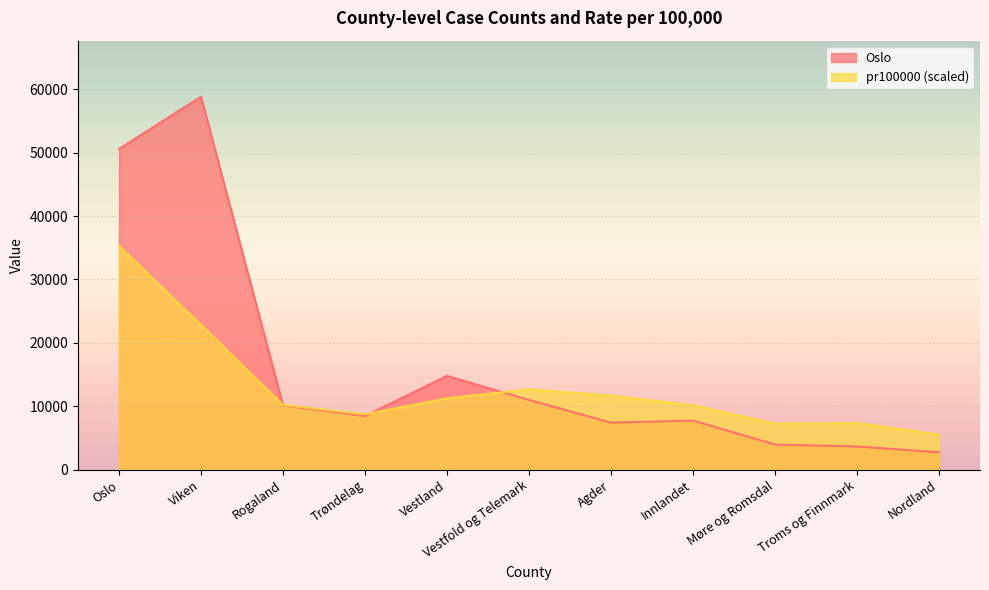

The value of pr100000 at Vestland is 11272.6. True or false?

True